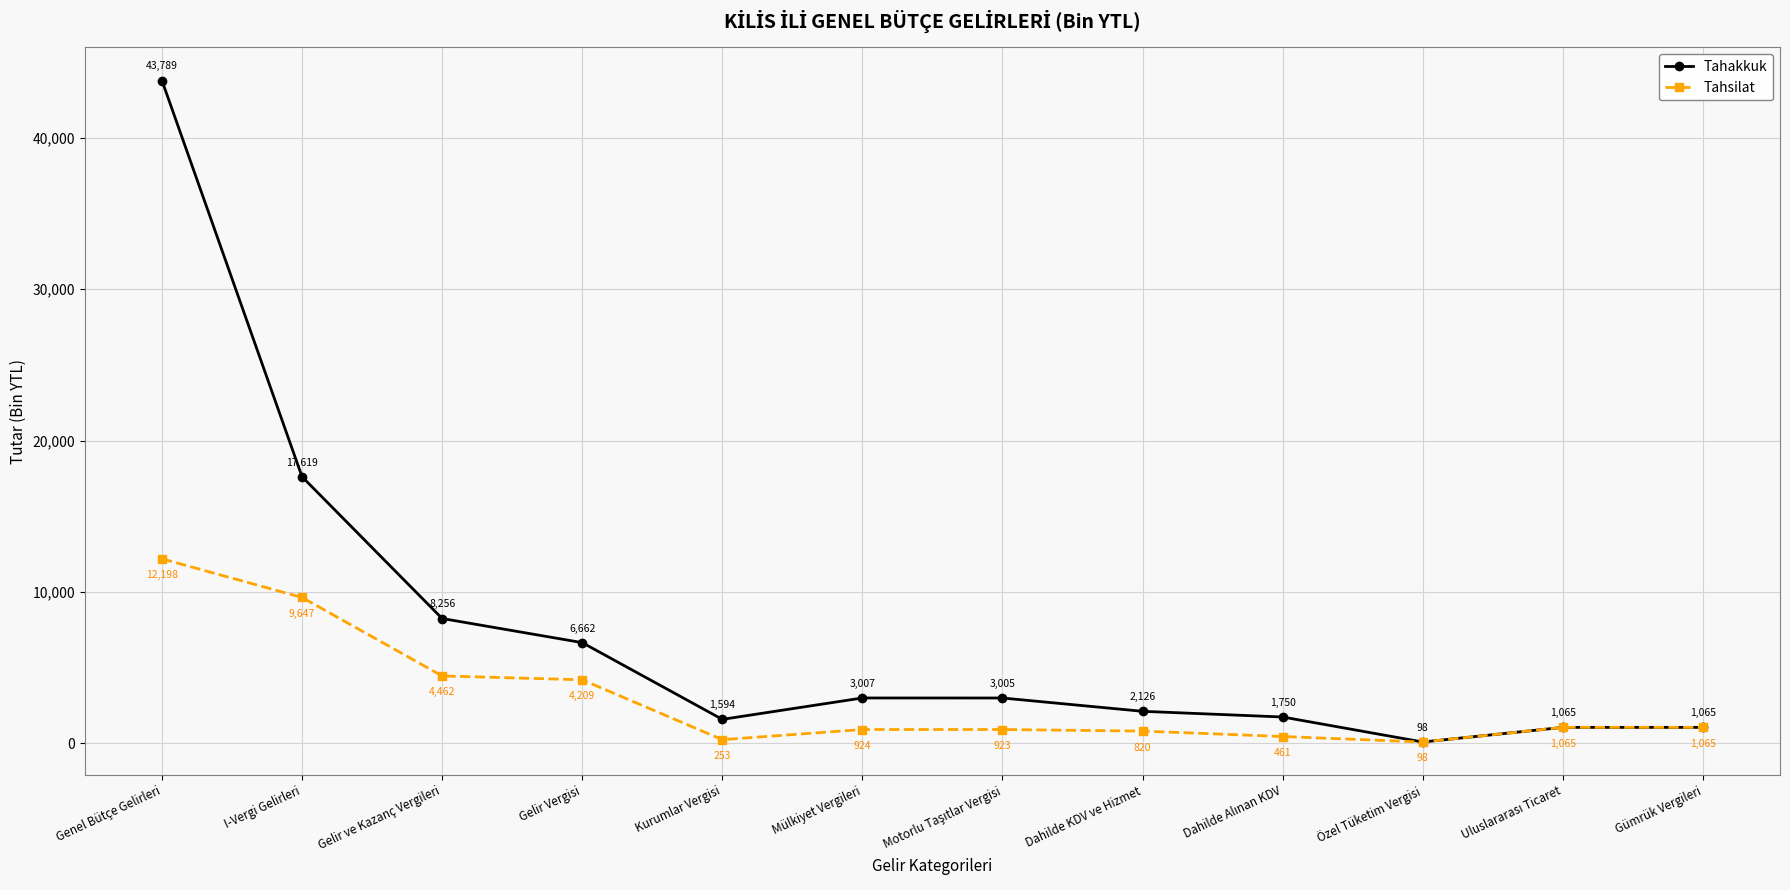

Rank the series at I-Vergi Gelirleri from highest to lowest value.

Tahakkuk, Tahsilat